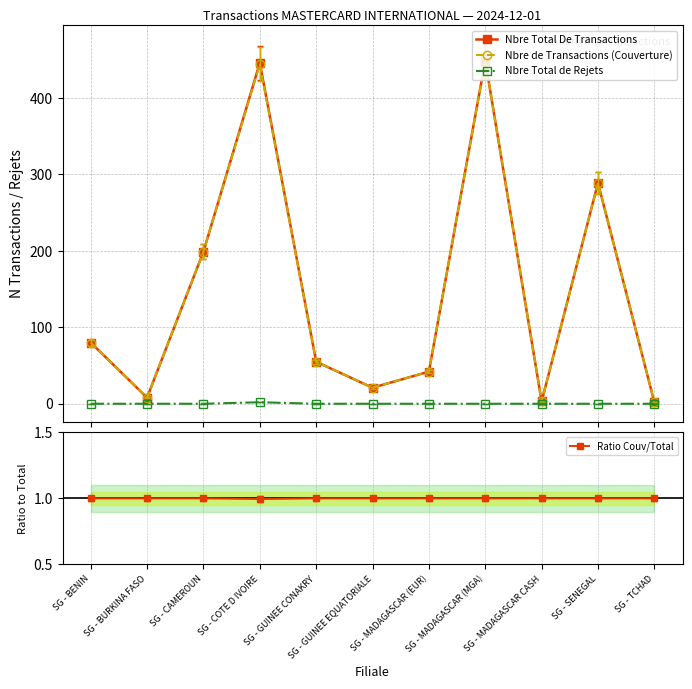

Which series changed the most between SG - COTE D IVOIRE and SG - MADAGASCAR (EUR)?

Nbre Total De Transactions